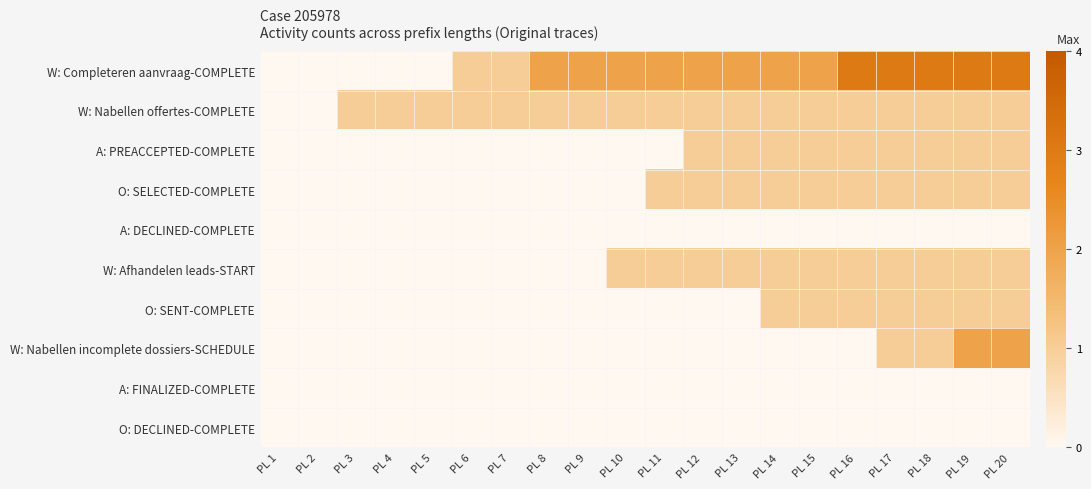

Which series changed the most between PL 12 and PL 17?

W: Completeren aanvraag-COMPLETE